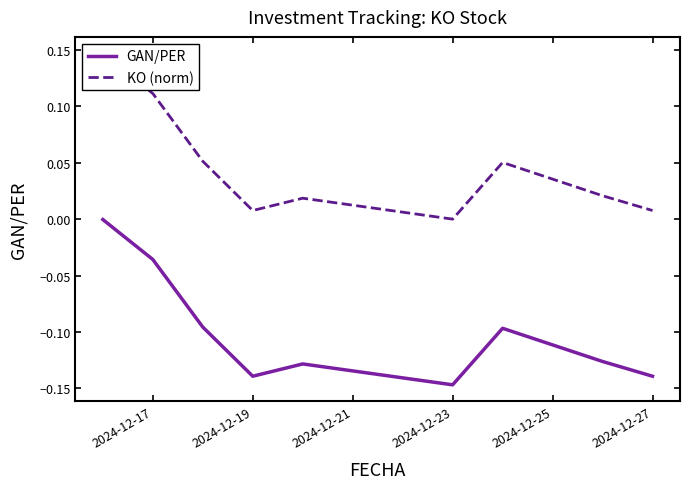

List the series in order of their overall mean, highest first.

KO (norm), GAN/PER